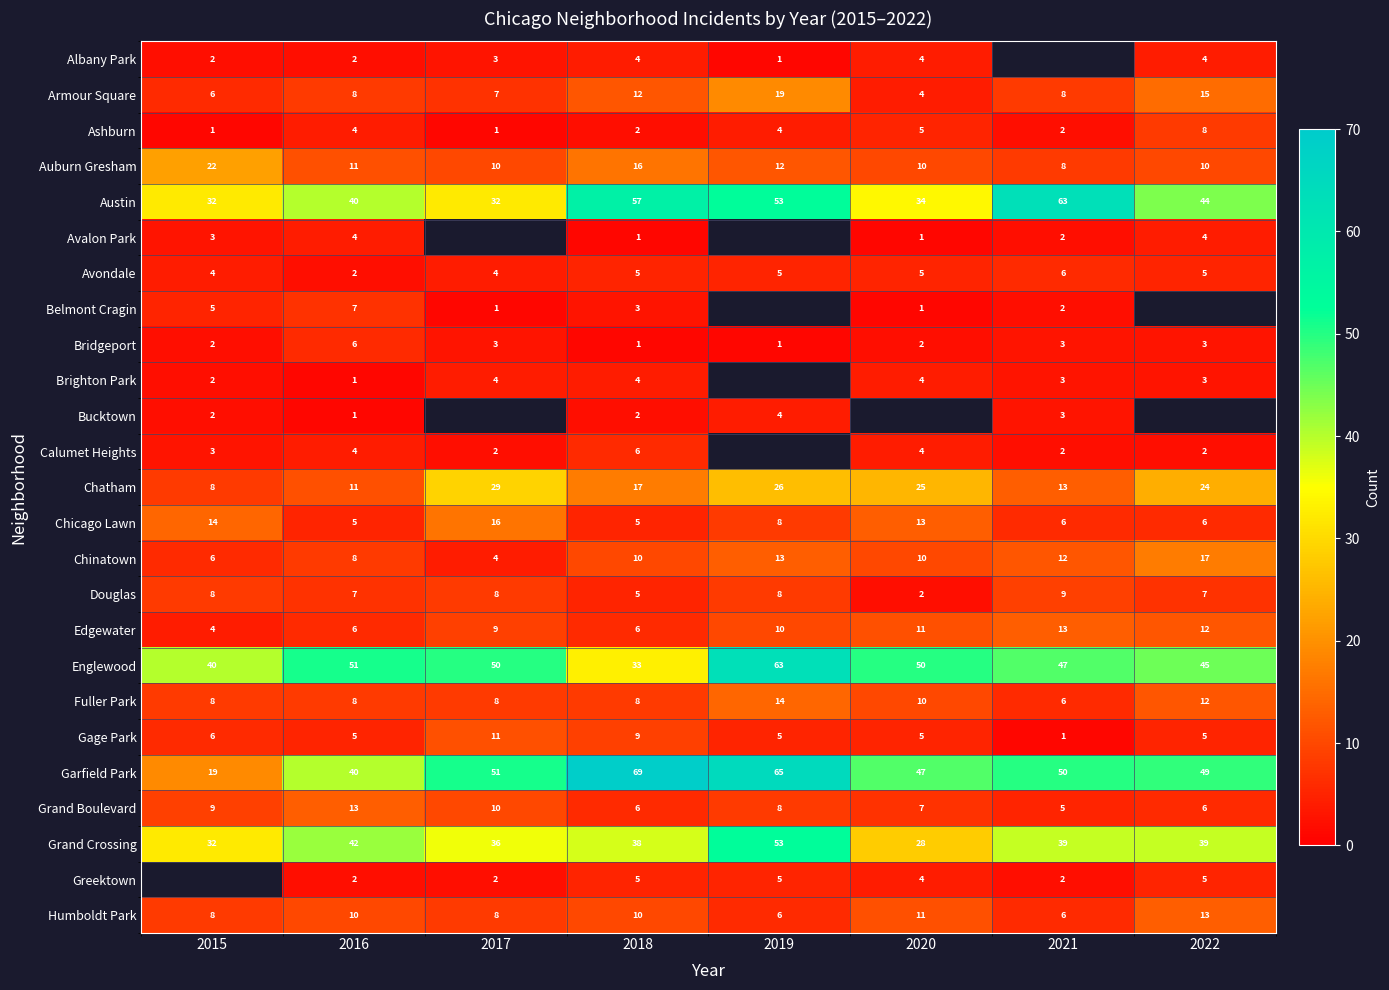

Is the value of Grand Boulevard at 2018 greater than the value of Avondale at 2022?

Yes